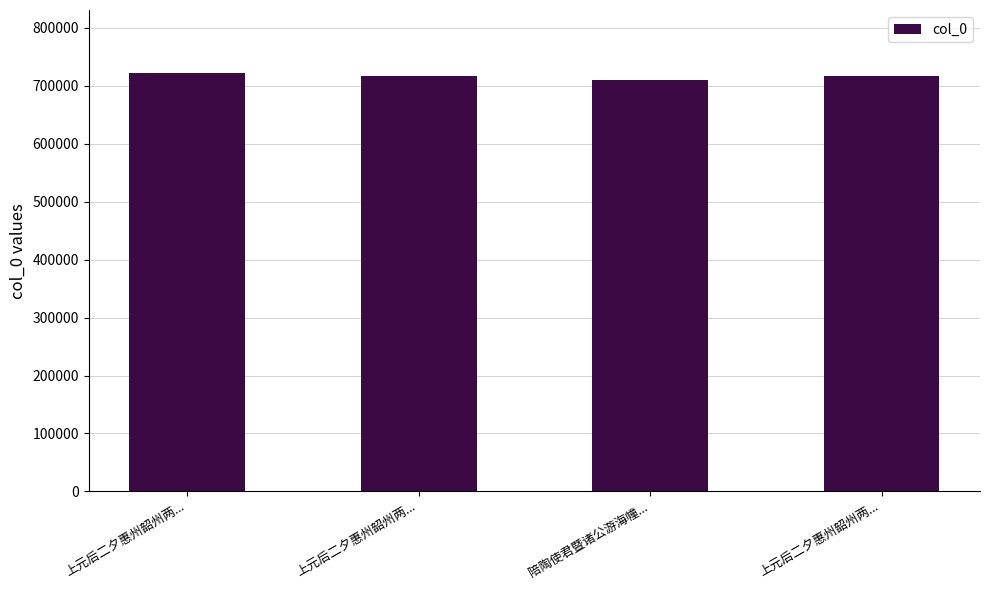

Count the number of categories in the chart.

4